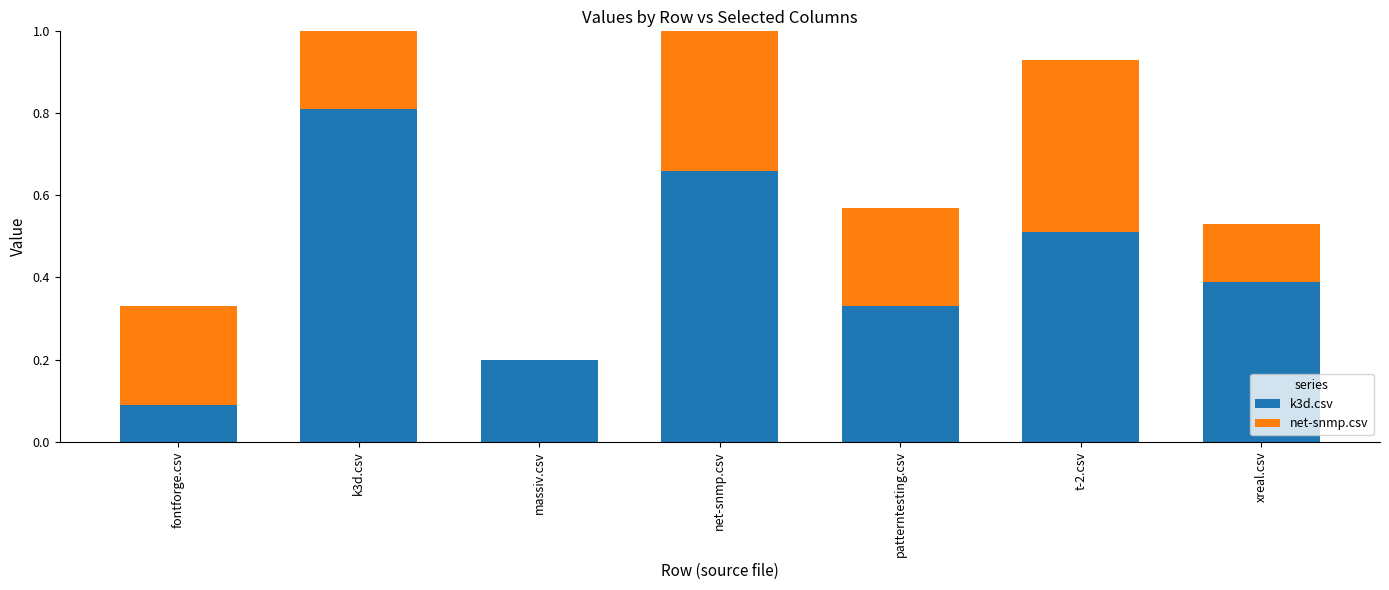

What is the difference between the net-snmp.csv values at massiv.csv and net-snmp.csv?

0.7